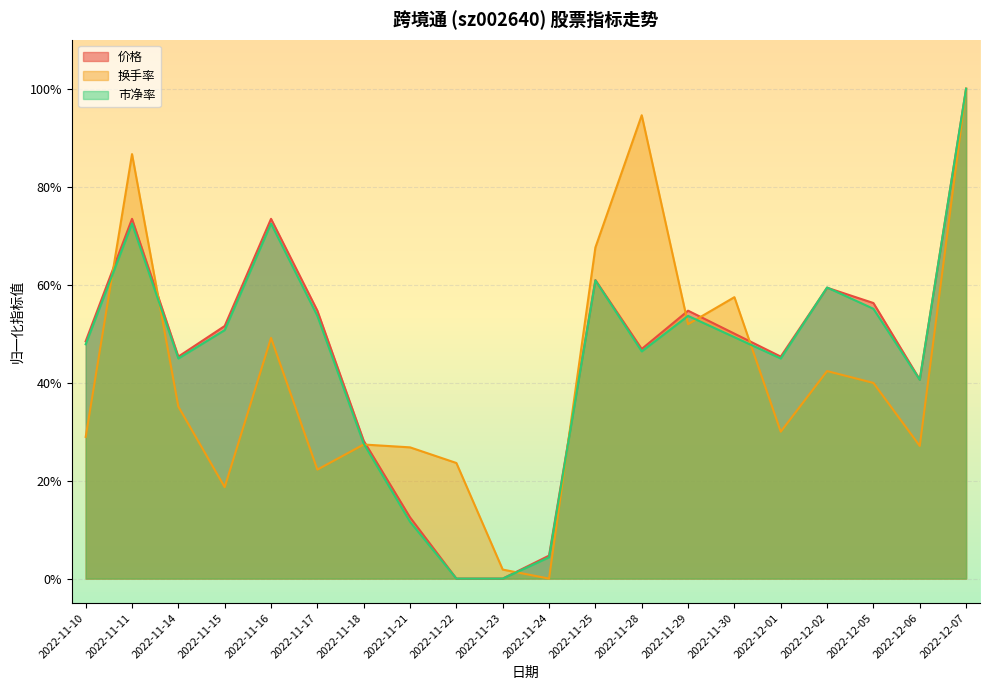

What is the label of the 4th point from the left?

2022-11-15